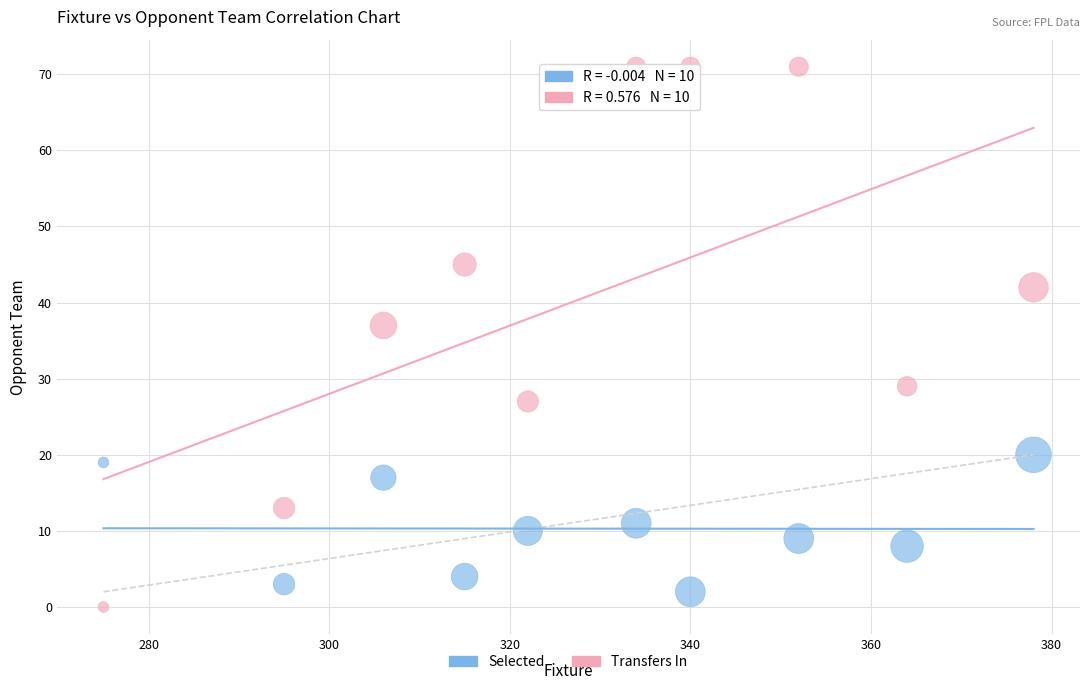

Across all series, what Y value is closest to 35?

37